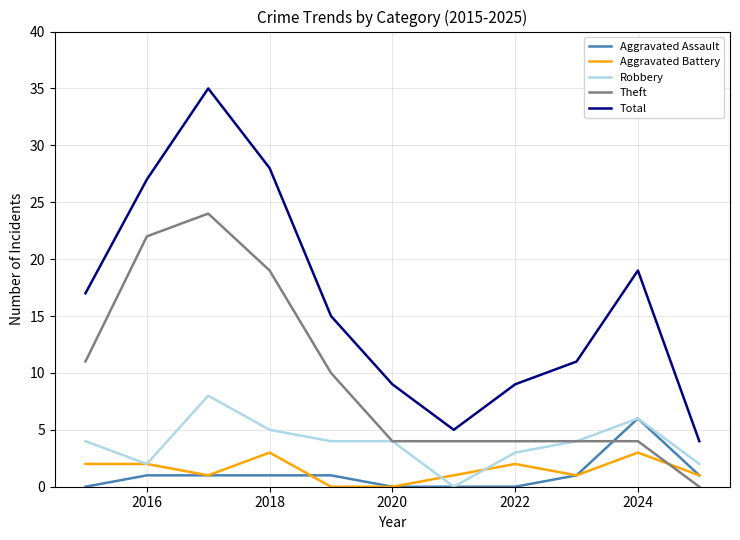

True or false: Robbery has more than 0 points higher than both neighbors.

True